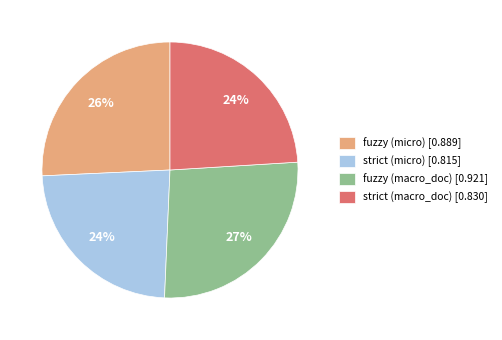

What is the largest slice in the pie chart?

fuzzy (macro_doc)